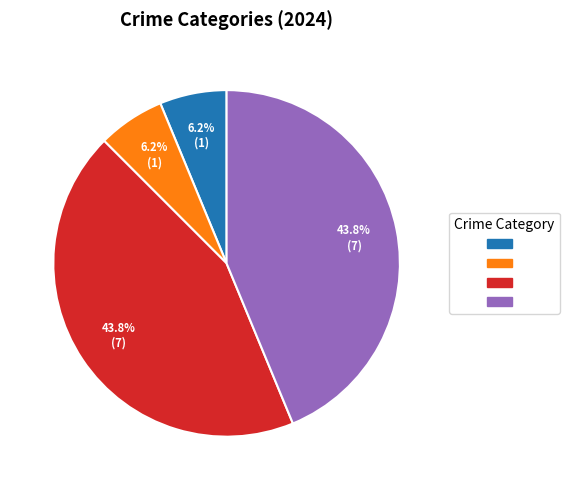

Does any single category account for the majority?

No